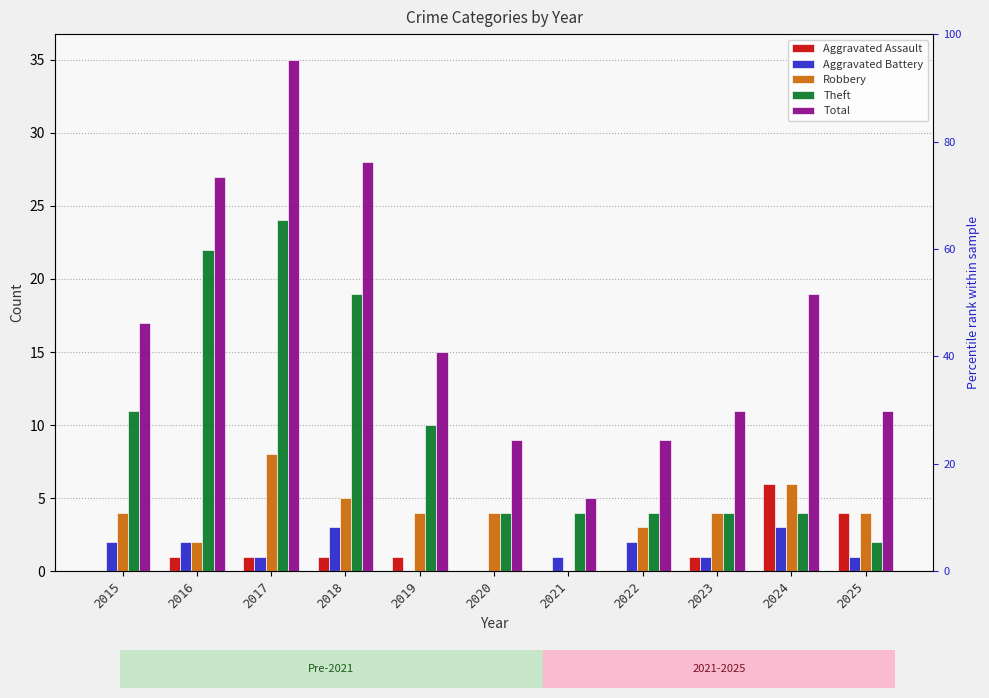

Between 2016 and 2024, which series saw the biggest shift?

Theft